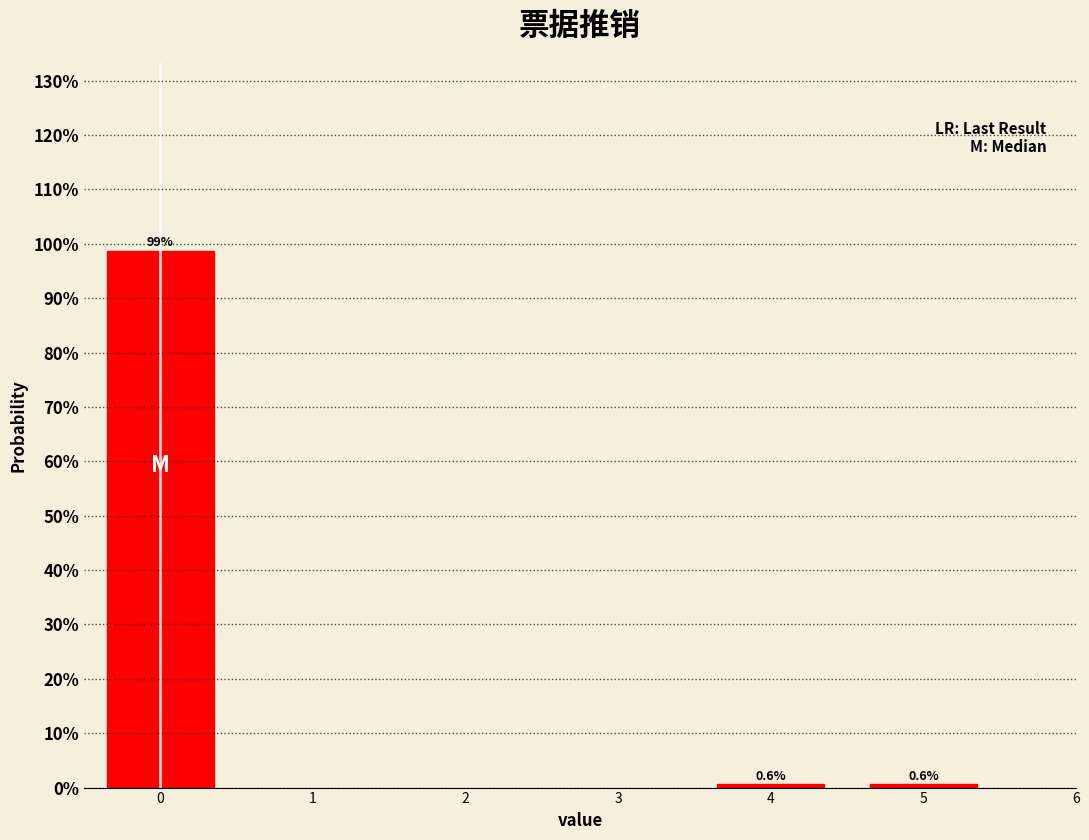

Reading left to right, what are all the values shown in this chart?

98.7	0.6	0.6